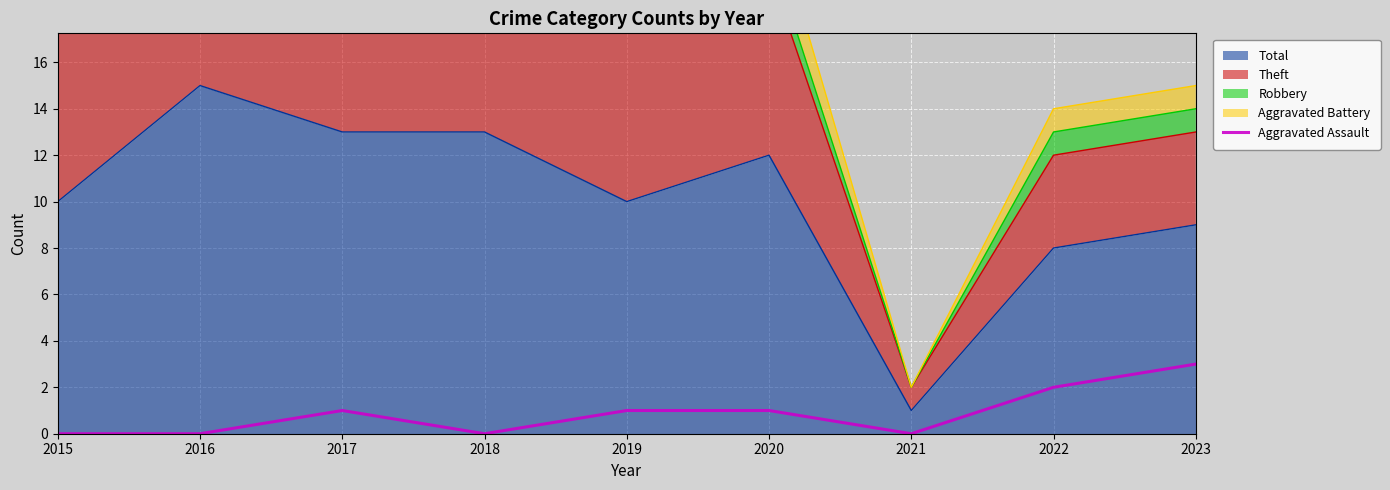

Is it true that the value at 2023 is 5?

False